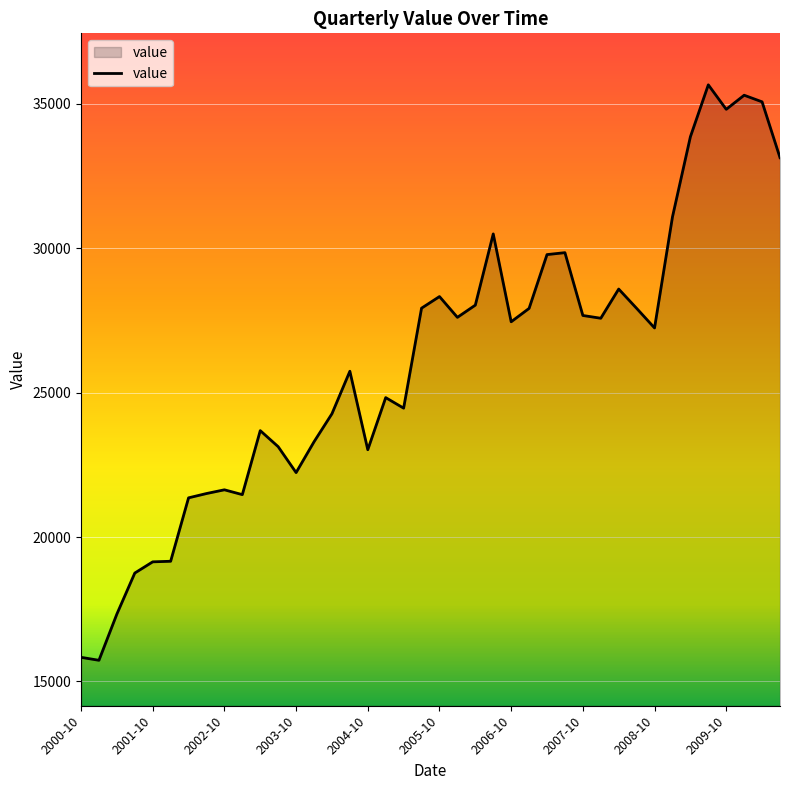

What is the maximum value shown in the chart?

35658